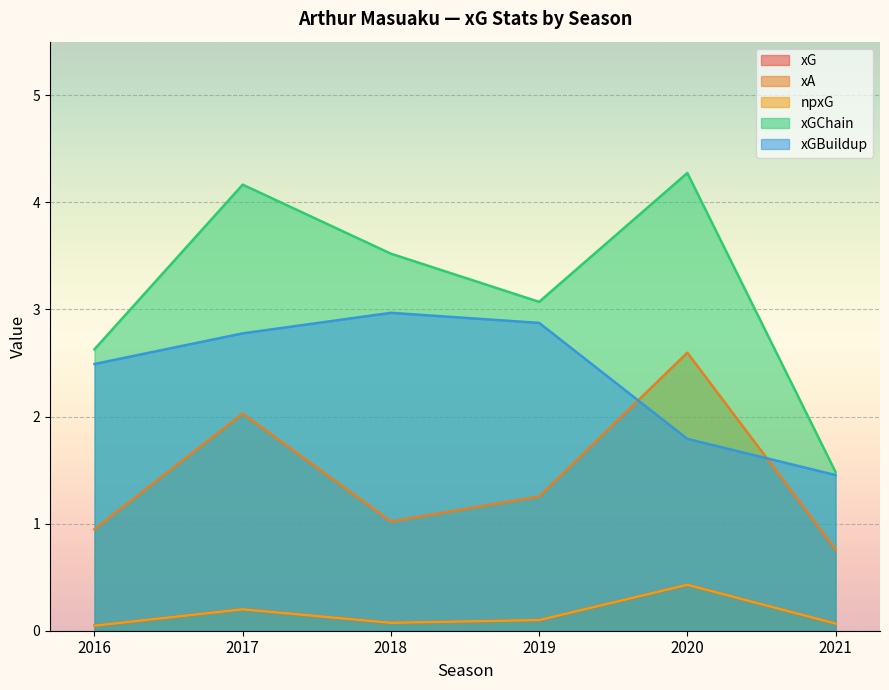

At which category does xG reach its first local peak?

2017